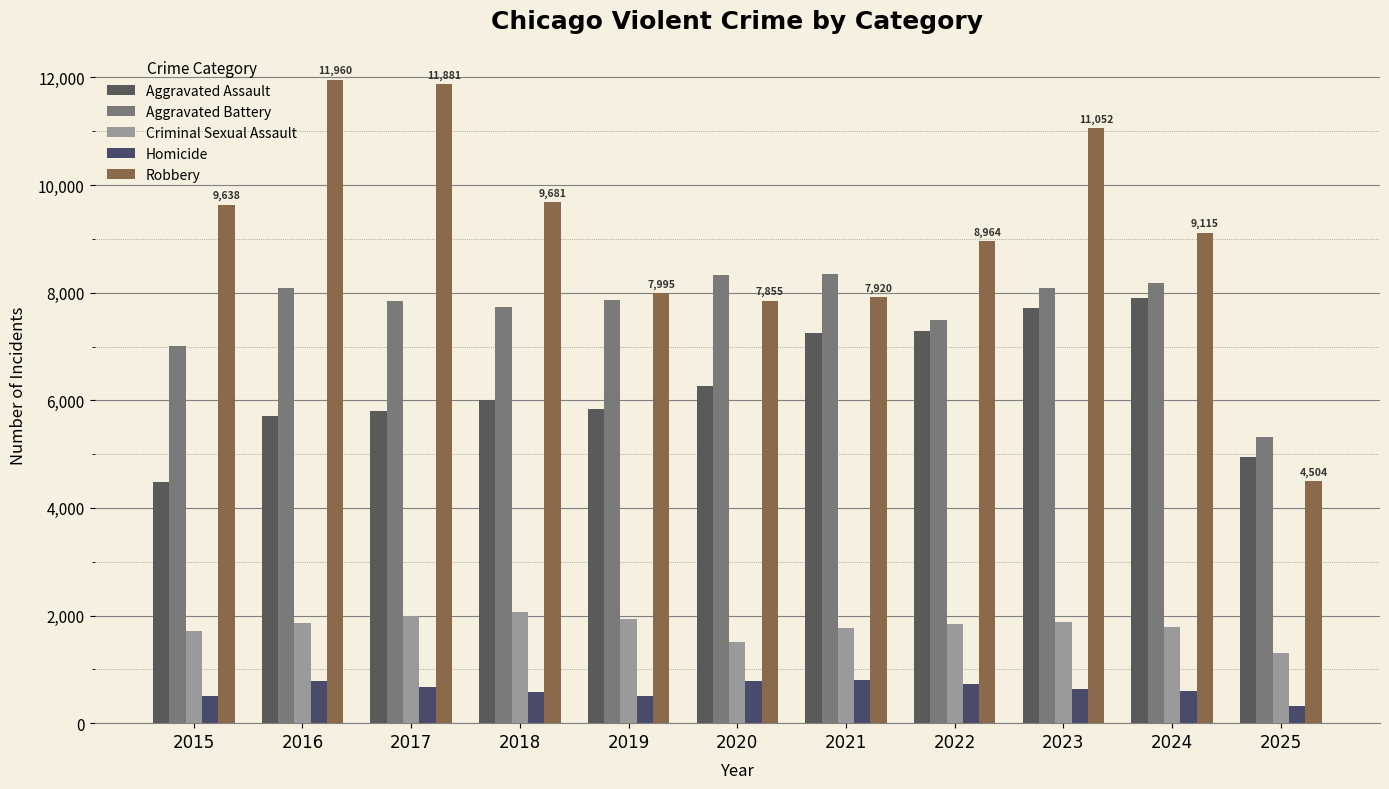

At which category is the sum across all series the highest?

2023